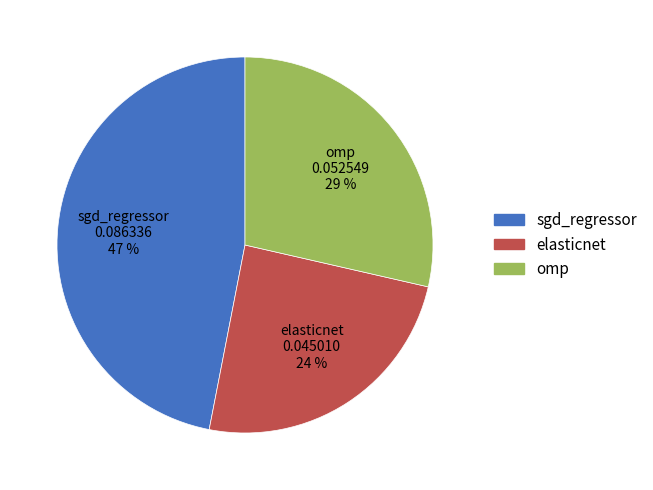

To the nearest percent, what is the average slice percentage?

33%